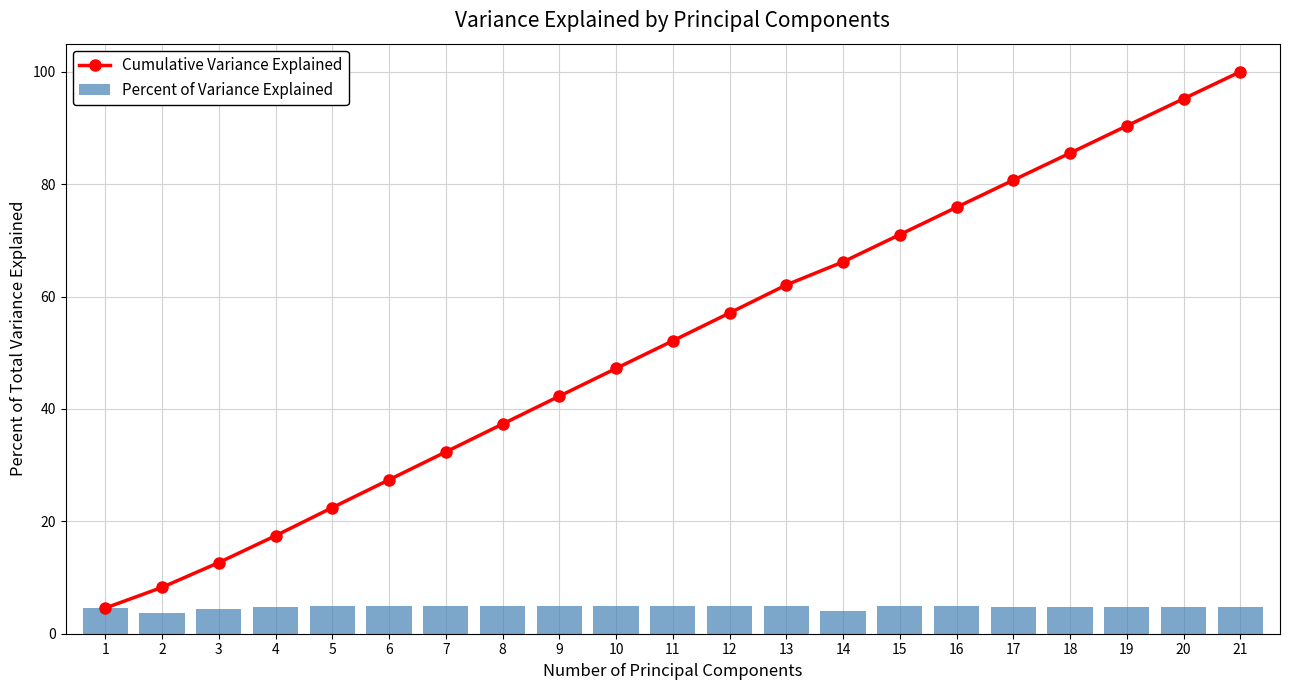

List the series in order of their peak value, lowest first.

Percent of Variance Explained, Cumulative Variance Explained